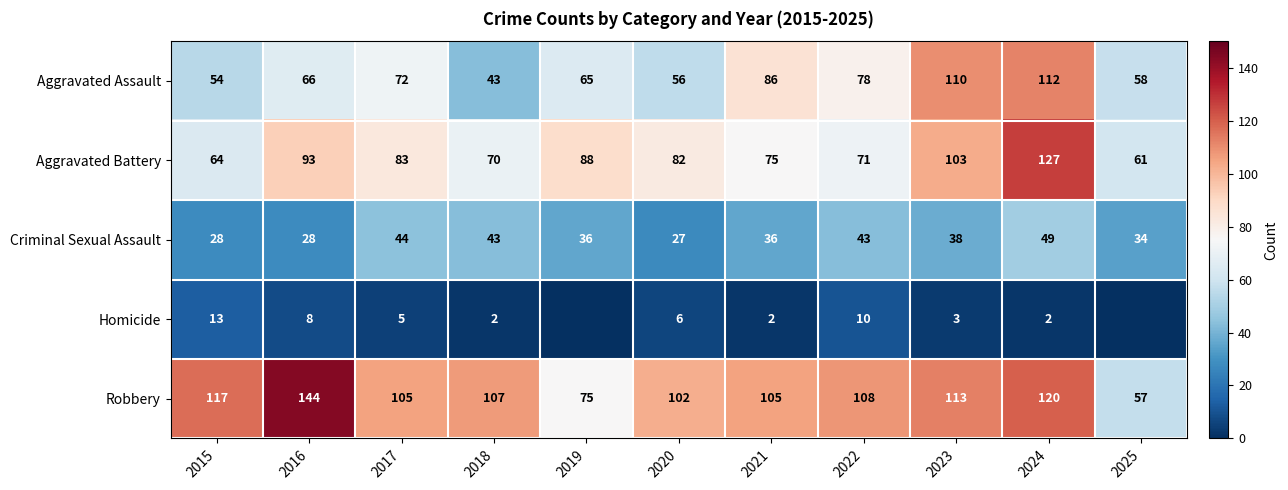

Rank the categories by Aggravated Assault value from lowest to highest.

2018, 2015, 2020, 2025, 2019, 2016, 2017, 2022, 2021, 2023, 2024